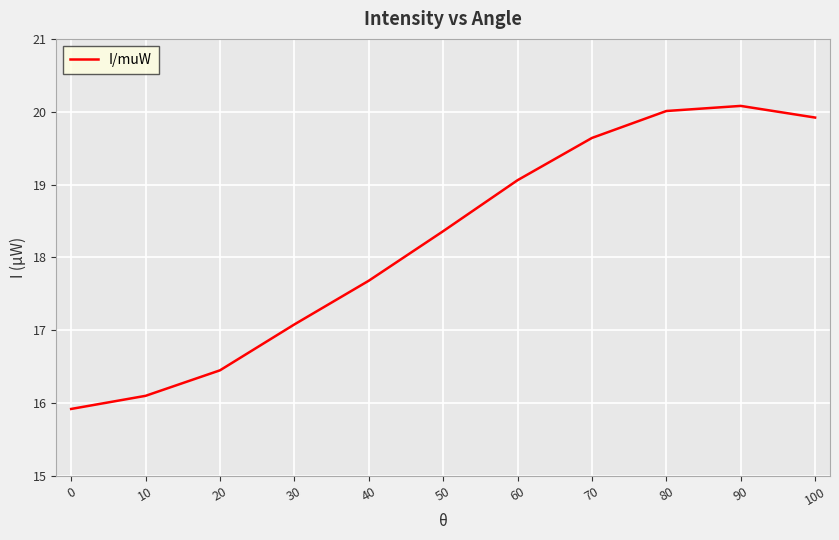

What is the minimum value shown in the chart?

15.9